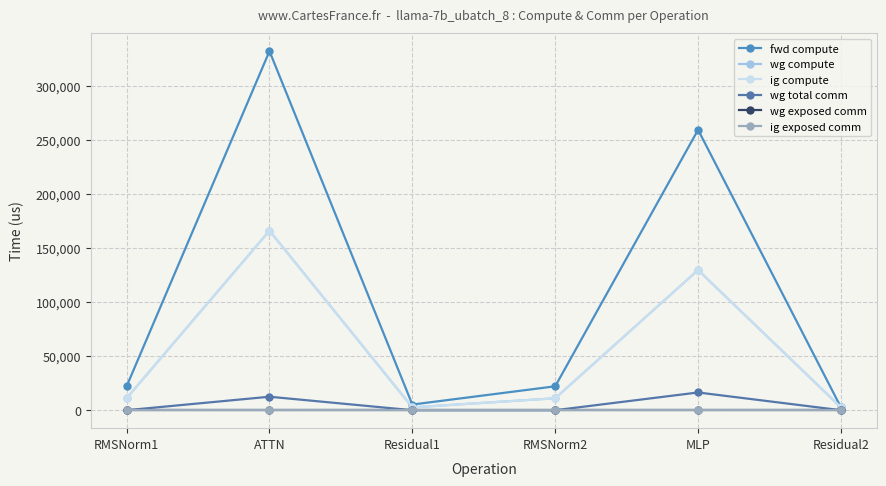

List the series in order of their peak value, lowest first.

wg exposed comm, ig exposed comm, wg total comm, wg compute, ig compute, fwd compute